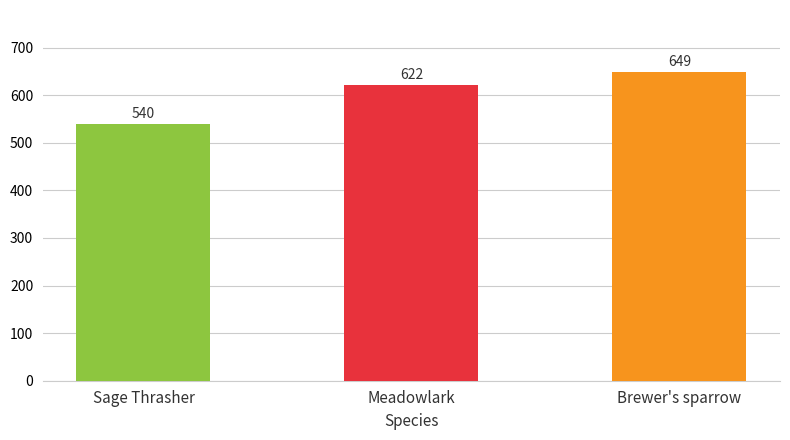

The chart shows a value of 649 at Brewer's sparrow. True or false?

True